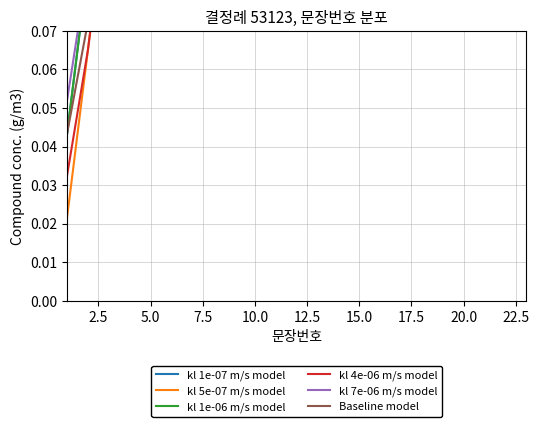

What are all the series names shown in the legend?

kl 1e-07 m/s model, kl 5e-07 m/s model, kl 1e-06 m/s model, kl 4e-06 m/s model, kl 7e-06 m/s model, Baseline model